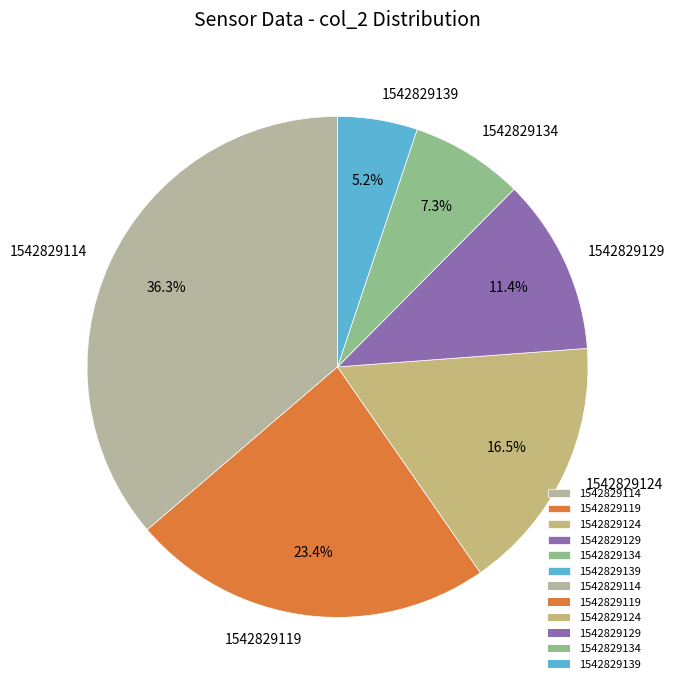

Which category has the biggest portion of the pie?

1542829114